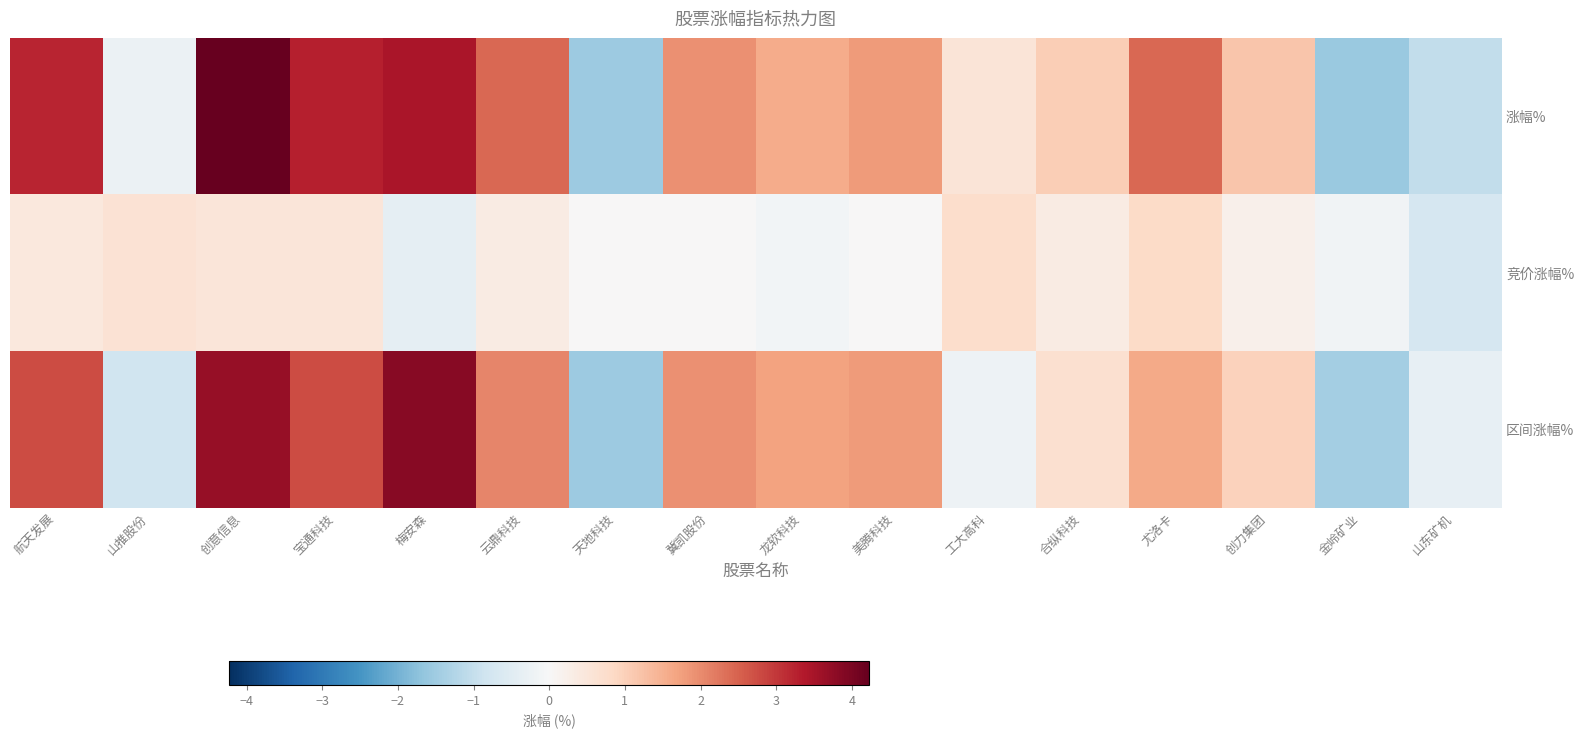

What is the total value across all series at 创意信息?

8.4